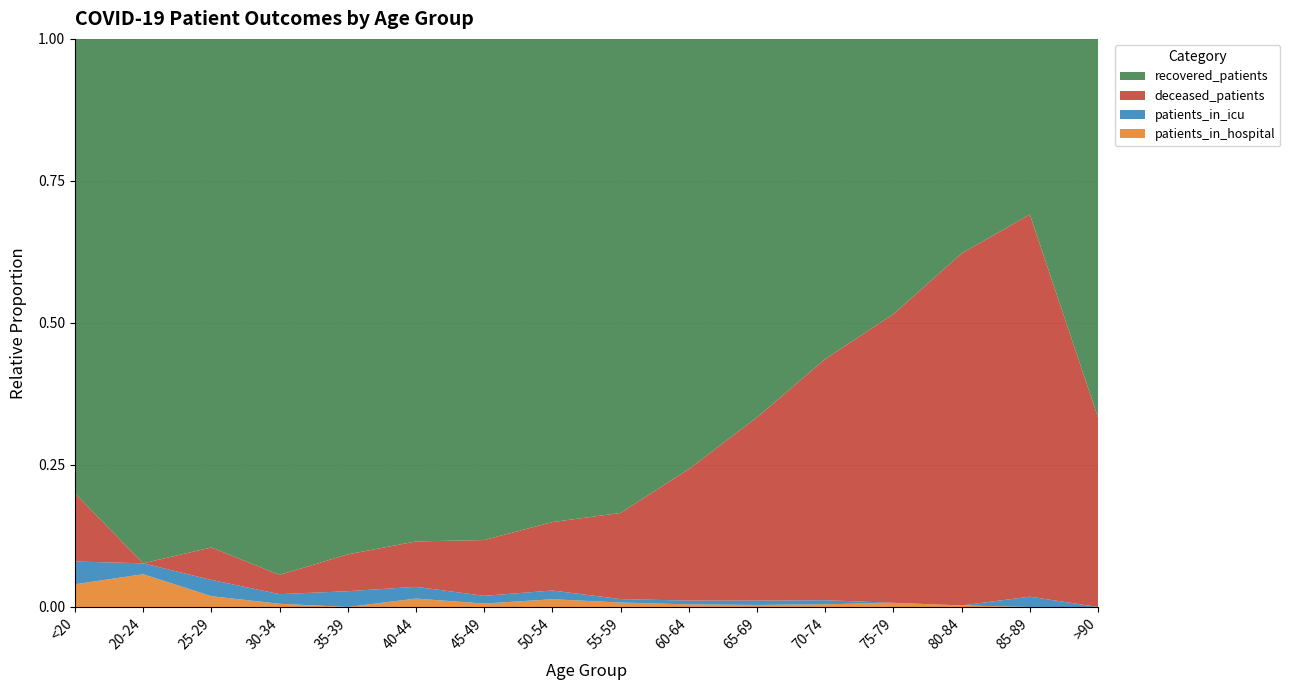

Reading left to right, list all the values displayed in this chart.

recovered_patients: <20=20	20-24=48	25-29=94	30-34=167	35-39=196	40-44=299	45-49=584	50-54=996	55-59=1381	60-64=1482	65-69=1485	70-74=1318	75-79=654	80-84=139	85-89=17	>90=4
deceased_patients: <20=3	20-24=0	25-29=6	30-34=6	35-39=14	40-44=27	45-49=65	50-54=141	55-59=251	60-64=453	65-69=719	70-74=993	75-79=686	80-84=228	85-89=37	>90=2
patients_in_icu: <20=1	20-24=1	25-29=3	30-34=3	35-39=6	40-44=7	45-49=9	50-54=18	55-59=10	60-64=13	65-69=17	70-74=17	75-79=0	80-84=0	85-89=1	>90=0
patients_in_hospital: <20=1	20-24=3	25-29=2	30-34=1	35-39=0	40-44=5	45-49=4	50-54=16	55-59=13	60-64=9	65-69=8	70-74=11	75-79=10	80-84=1	85-89=0	>90=0